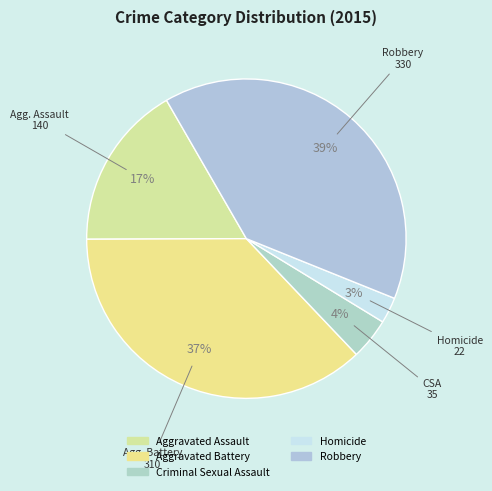

To the nearest percent, what is the average slice percentage?

20%